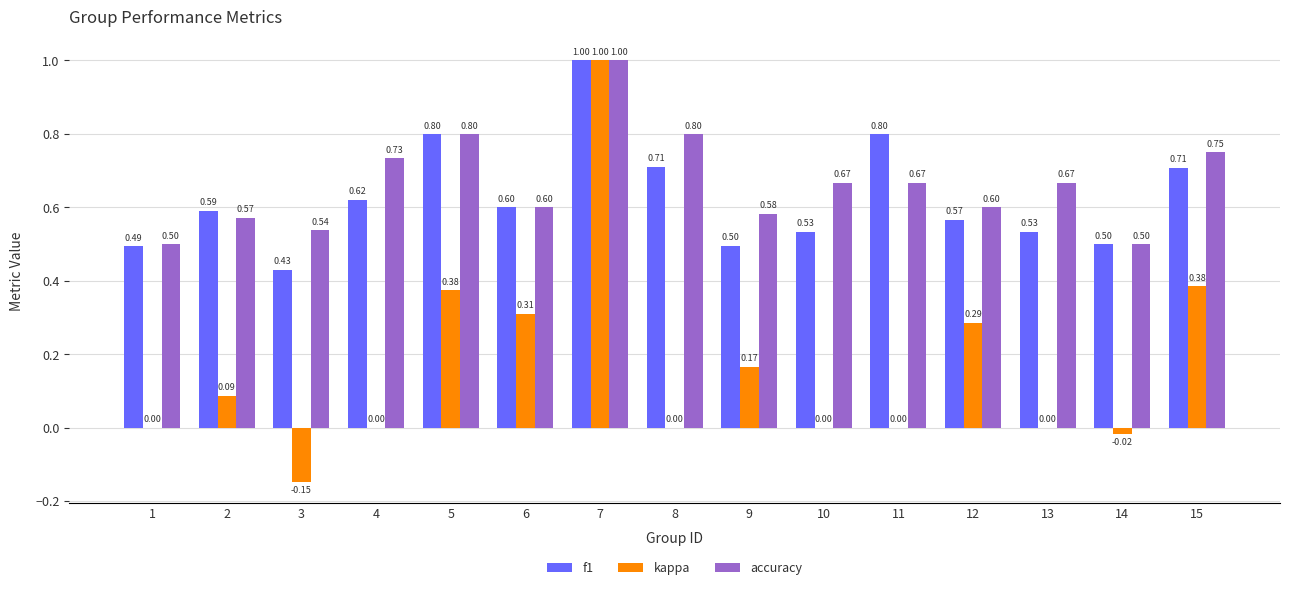

What are all the series names shown in the legend?

f1, kappa, accuracy